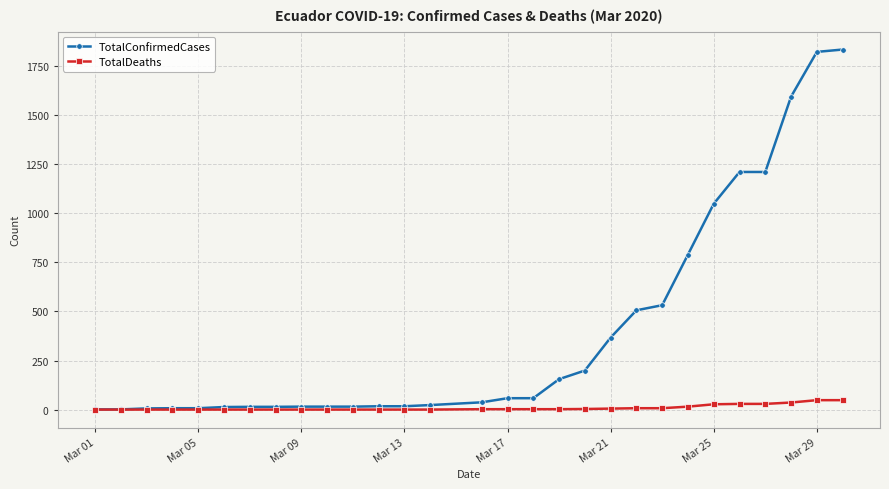

Which series has the widest spread of values?

TotalConfirmedCases